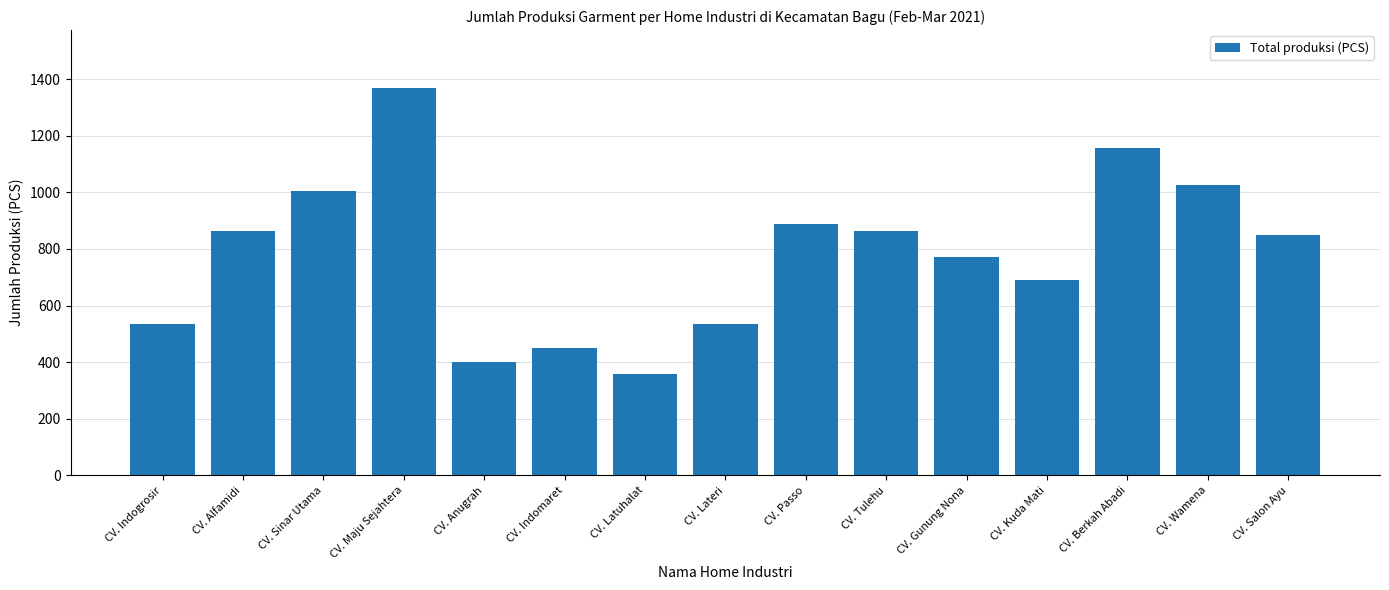

What is the value of the 8th bar from the left?

535